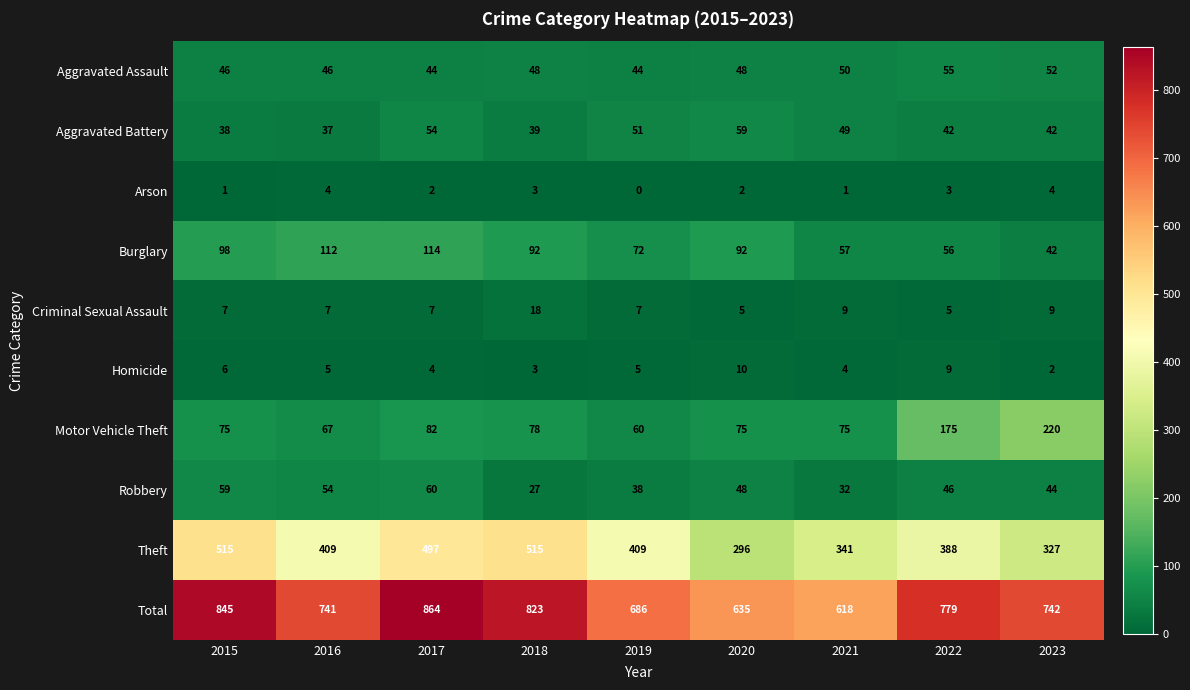

At which label is Burglary closest to 78?

2019